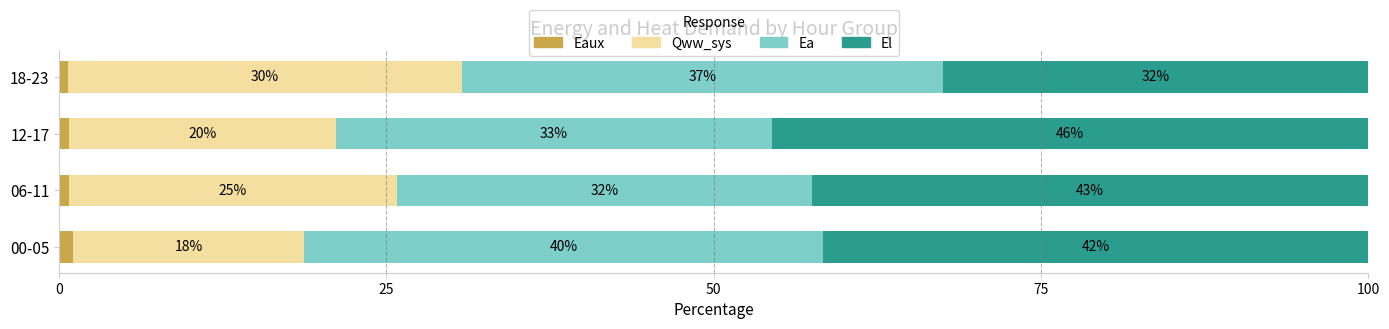

What is the difference between the maximum and minimum values in the Eaux series?

0.4